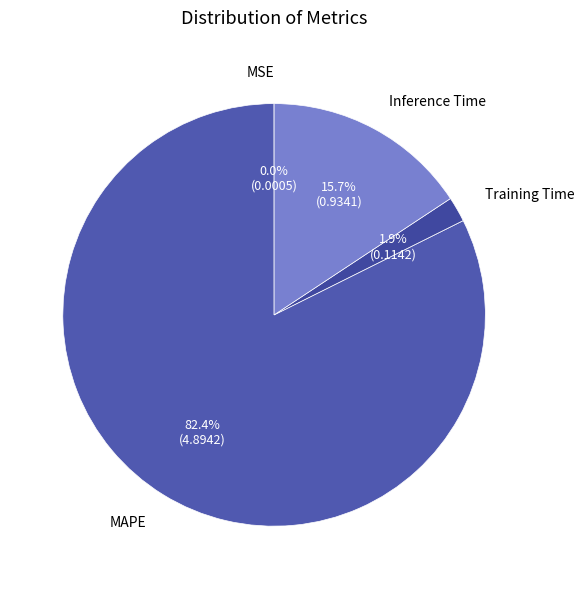

Which category has the biggest portion of the pie?

MAPE